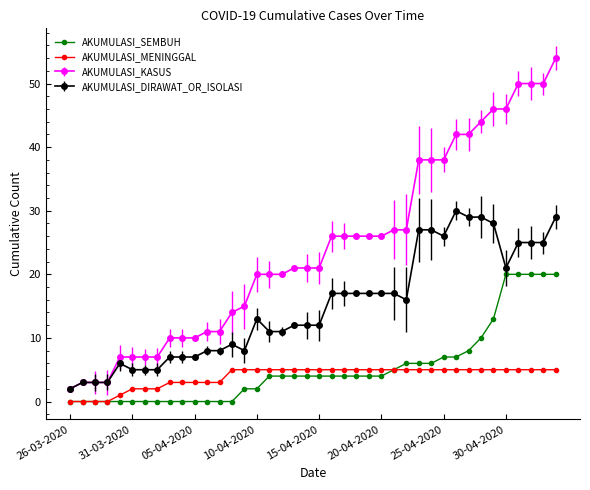

What is the value of the AKUMULASI_SEMBUH point at the 19th from the left?

4